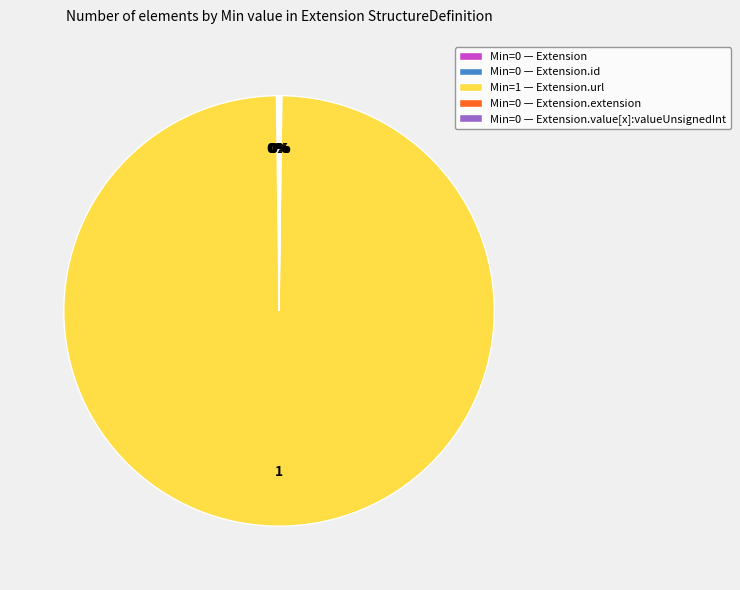

To the nearest percent, what is the difference between the largest and smallest slice percentages?

100%